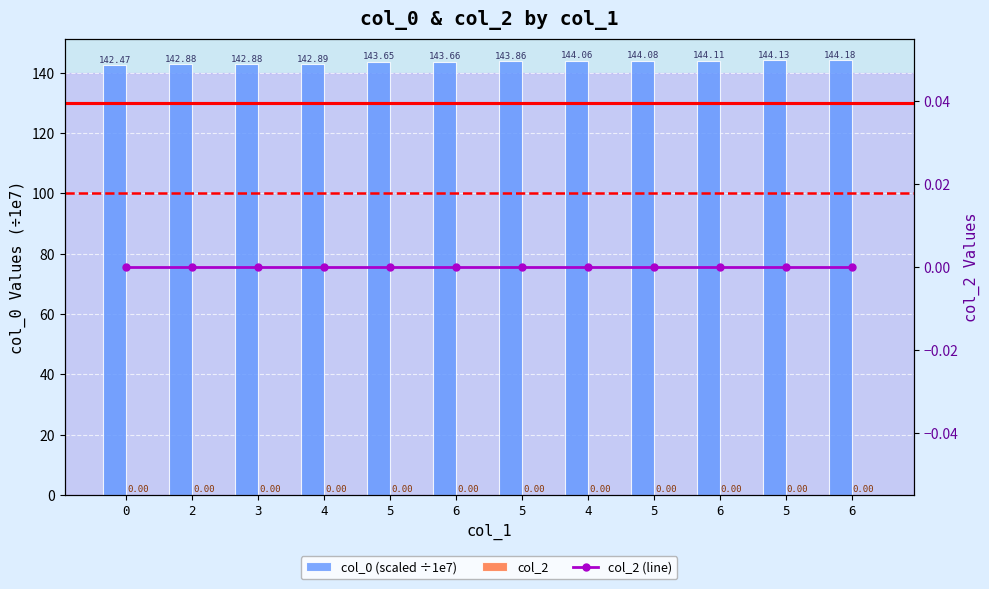

What is the label of the 7th bar from the left?

5